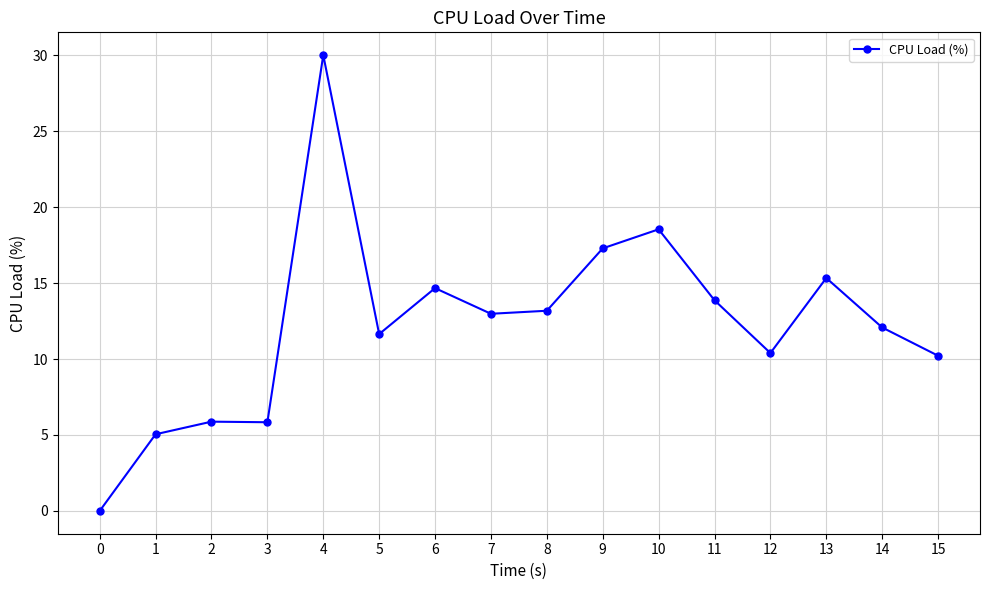

The chart shows a value of 4.2 at 5. True or false?

False